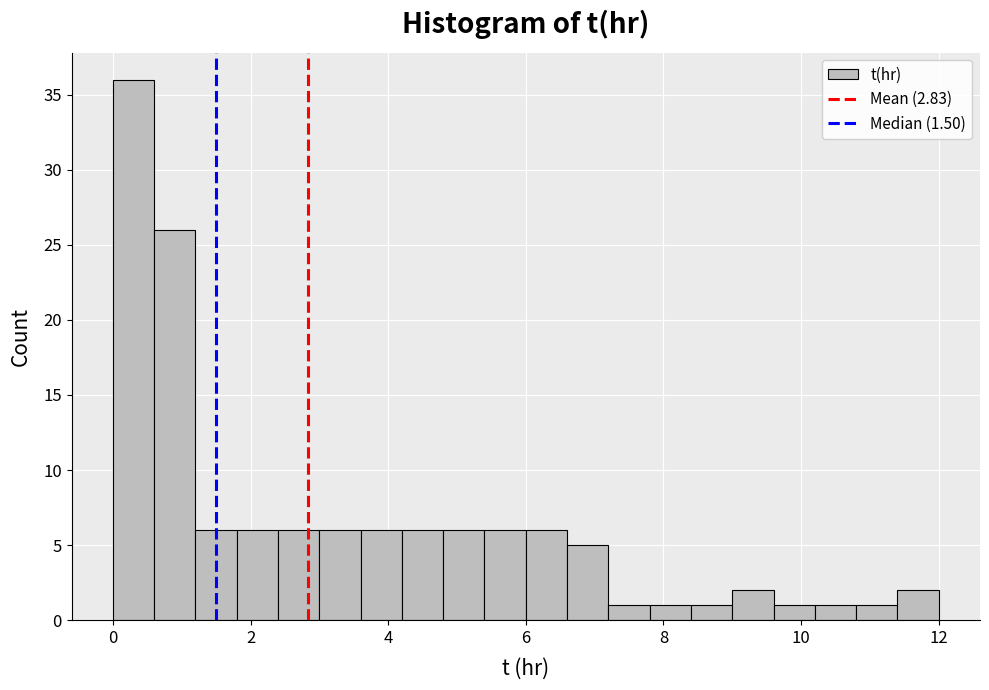

Around what value on the x-axis is the tallest bar? Give the approximate position of its centre, as read against the axis.

0.4